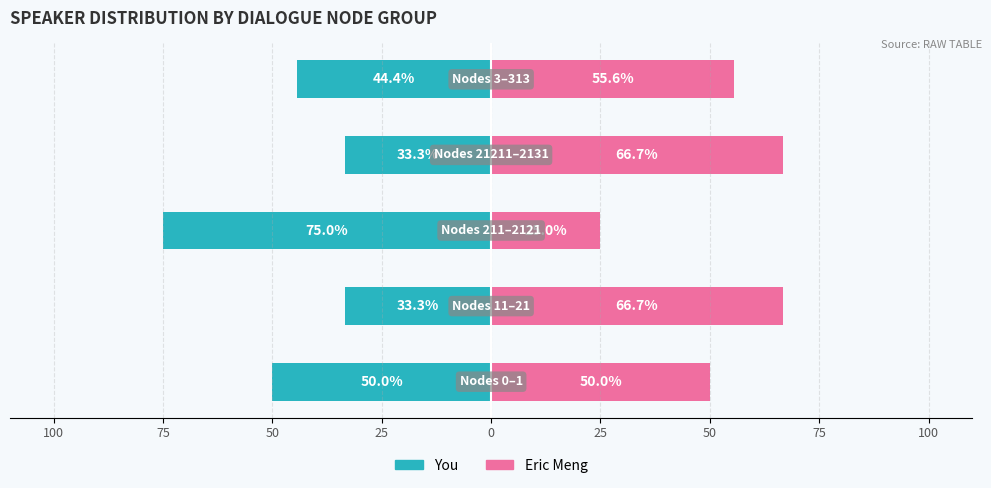

What is the total value across all series at 50?

-50.0